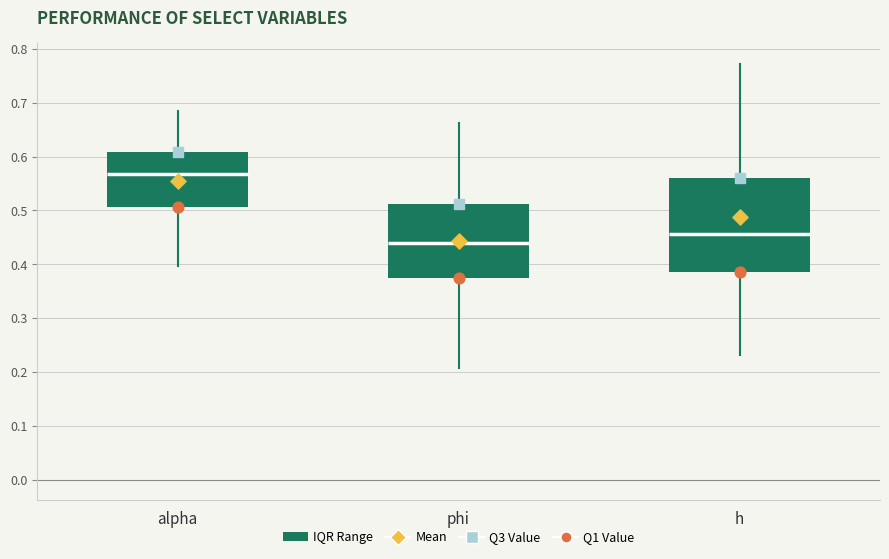

Reading left to right, read every box against the y-axis: the position of its median line, the range the box covers, and the ends of its whiskers. The values are not printed on the chart, so give them approximately, as read against the axis.

alpha: median 0.57, box 0.51 to 0.61, whiskers 0.40 to 0.68
phi: median 0.44, box 0.38 to 0.51, whiskers 0.21 to 0.66
h: median 0.46, box 0.39 to 0.56, whiskers 0.23 to 0.77